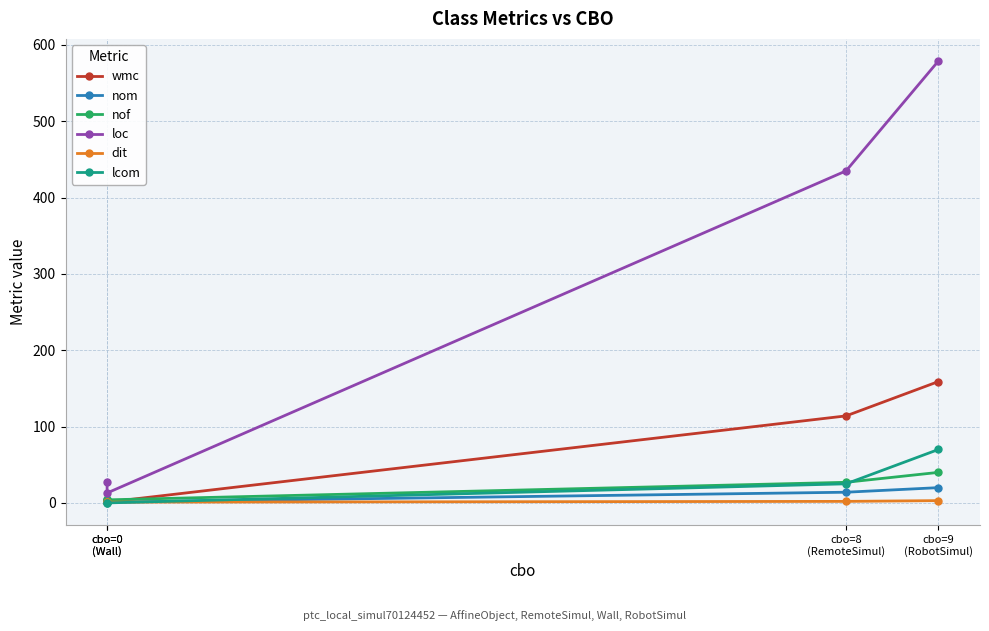

What is the difference between the dit values at cbo=0
(Wall) and cbo=9
(RobotSimul)?

2